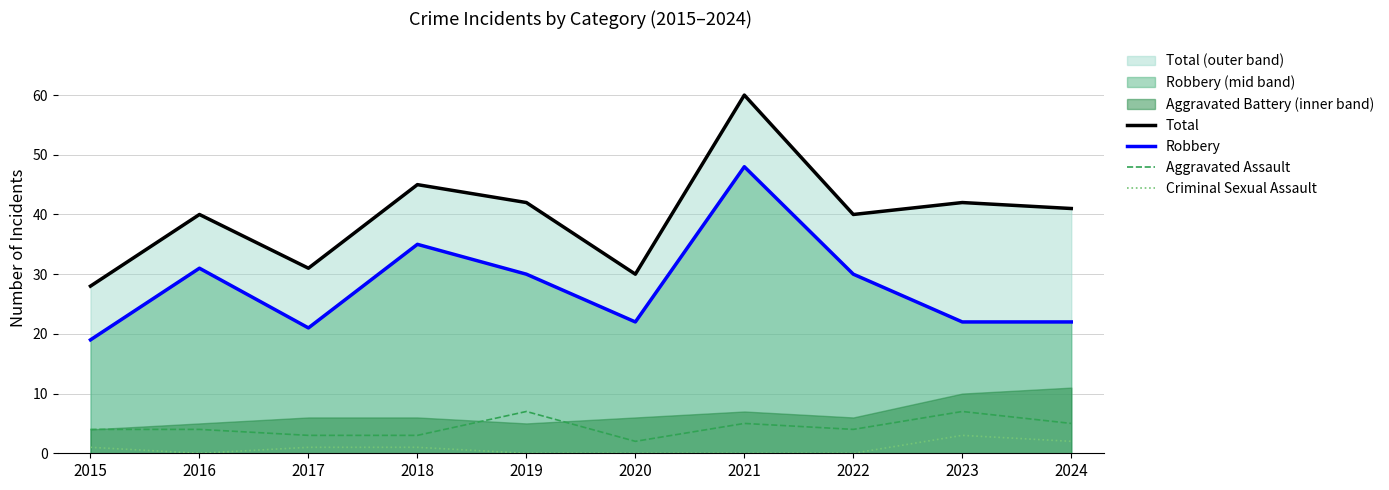

In Total, how many points are lower than both neighbors (excluding endpoints)?

3